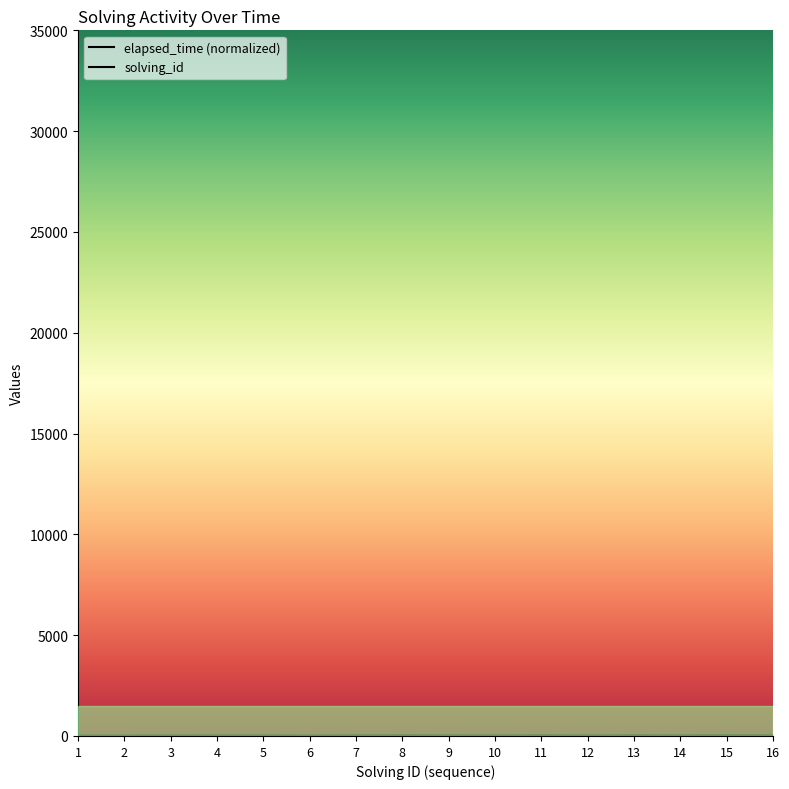

What is the difference between the solving_id values at 8 and 13?

5.0